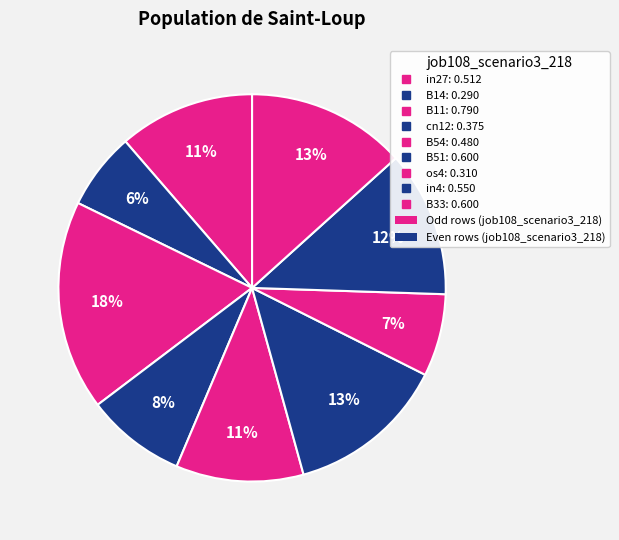

How many slices are in this pie chart?

9